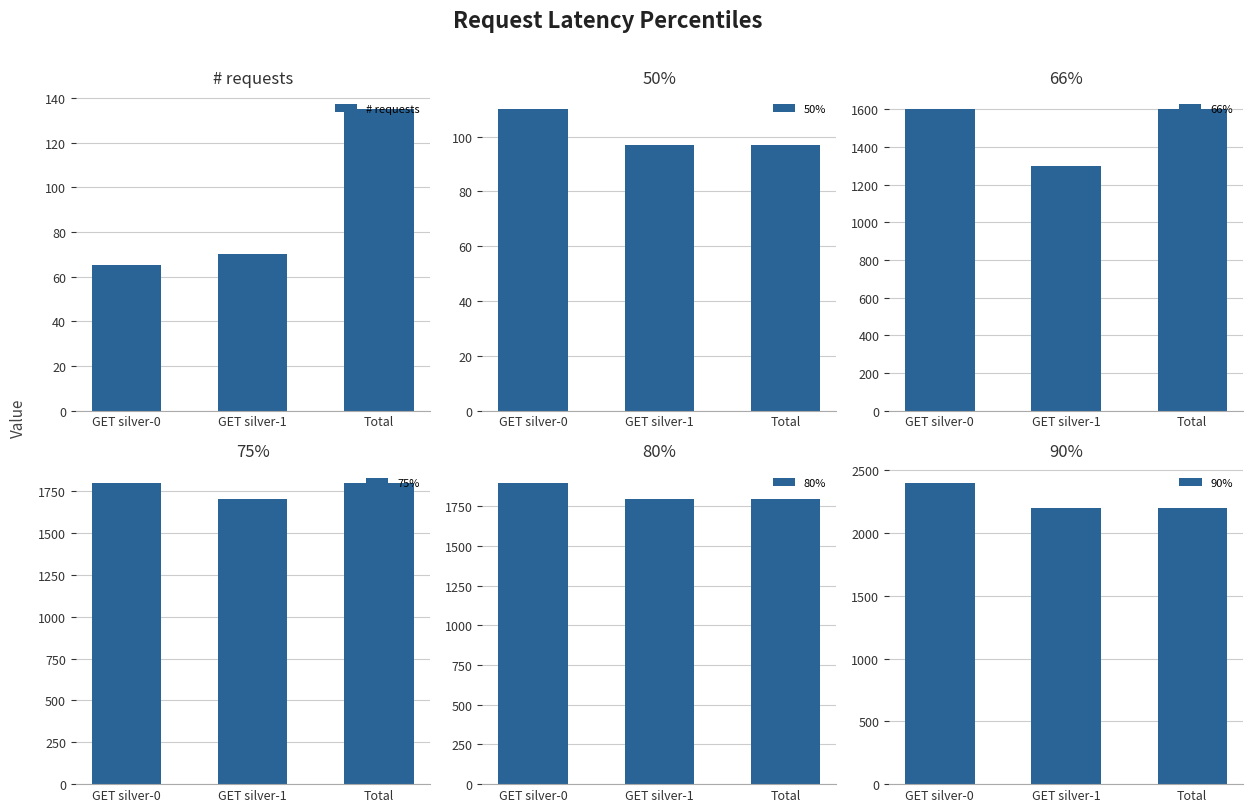

What is the sum of the # requests values at GET silver-0 and GET silver-1?

135